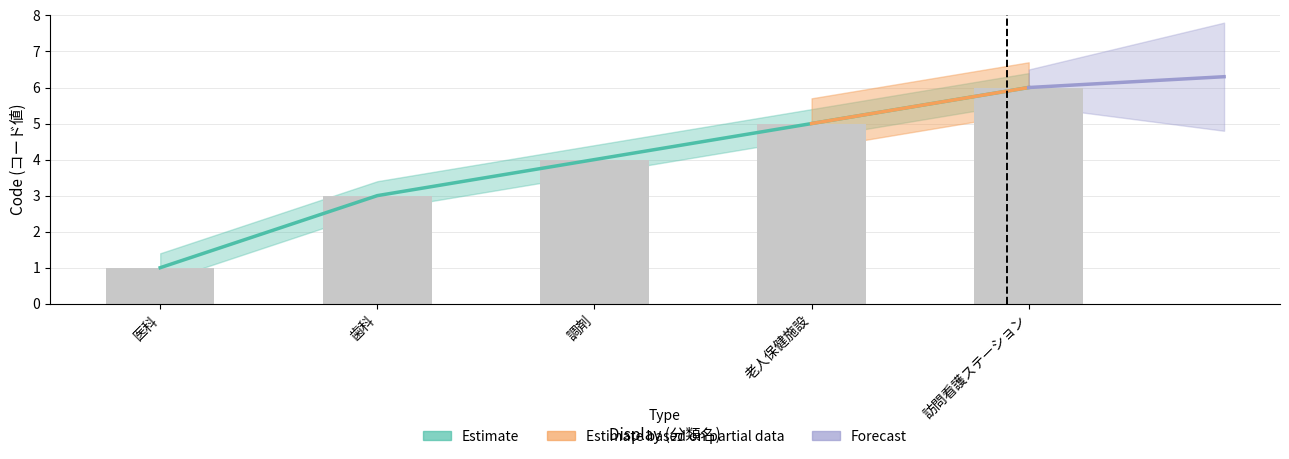

What value does the data have at 老人保健施設?

5